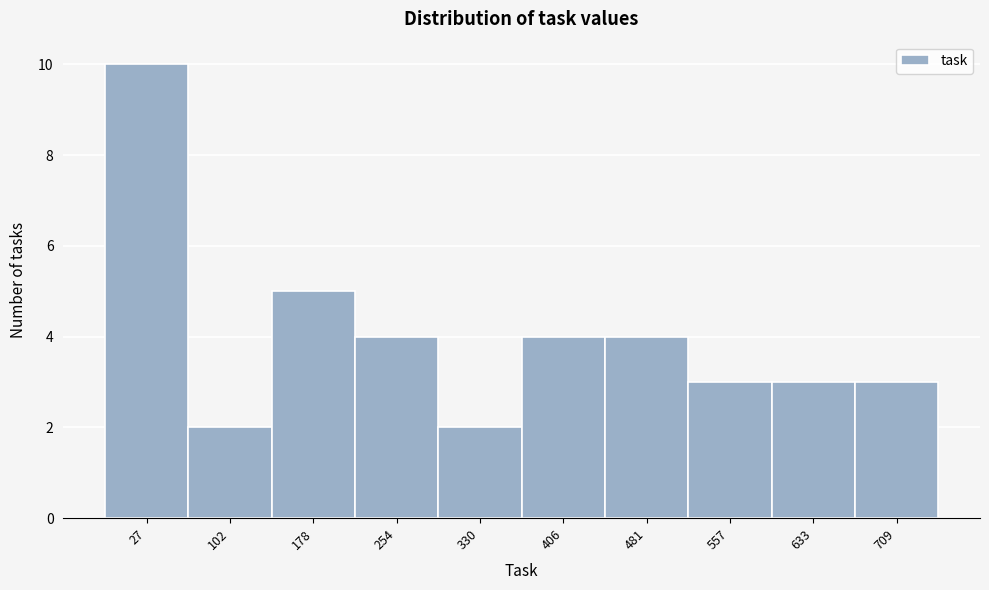

Reading left to right, what are all the values shown in this chart?

27=10	102=2	178=5	254=4	330=2	406=4	481=4	557=3	633=3	709=3